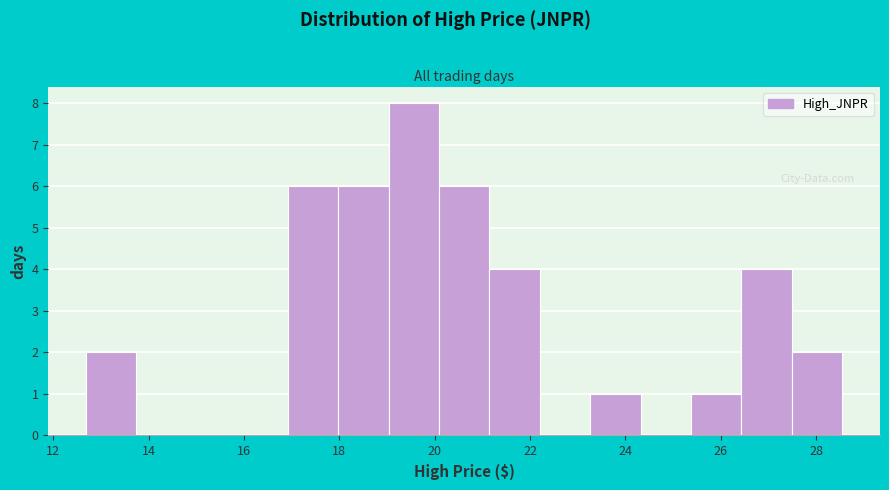

Reading left to right, transcribe this chart: for each bar, give the range it covers on the x-axis and its height. Neither the bar edges nor the heights are printed on the chart, so give them approximately, as read against the axes.

12.6 to 13.8: 2
13.8 to 14.8: 0
14.8 to 15.8: 0
15.8 to 17.0: 0
17.0 to 18.0: 6
18.0 to 19.0: 6
19.0 to 20.0: 8
20.0 to 21.2: 6
21.2 to 22.2: 4
22.2 to 23.2: 0
23.2 to 24.4: 1
24.4 to 25.4: 0
25.4 to 26.4: 1
26.4 to 27.4: 4
27.4 to 28.6: 2